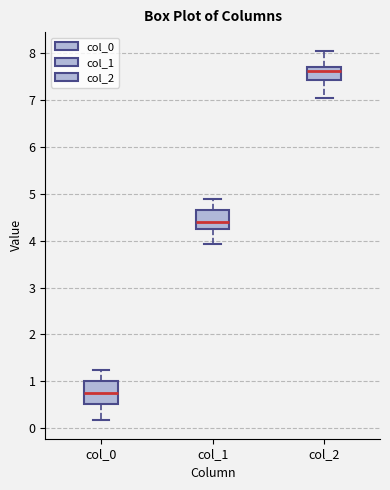

Reading left to right, transcribe this box plot: for each box, give where its median line is, the range the box spans, and where its two whiskers end, as read against the y-axis. The values are not printed on the chart, so give them approximately, as read against the axis.

col_0: median 0.8, box 0.5 to 1.0, whiskers 0.2 to 1.2
col_1: median 4.4, box 4.2 to 4.6, whiskers 3.9 to 4.9
col_2: median 7.6, box 7.4 to 7.7, whiskers 7.0 to 8.1